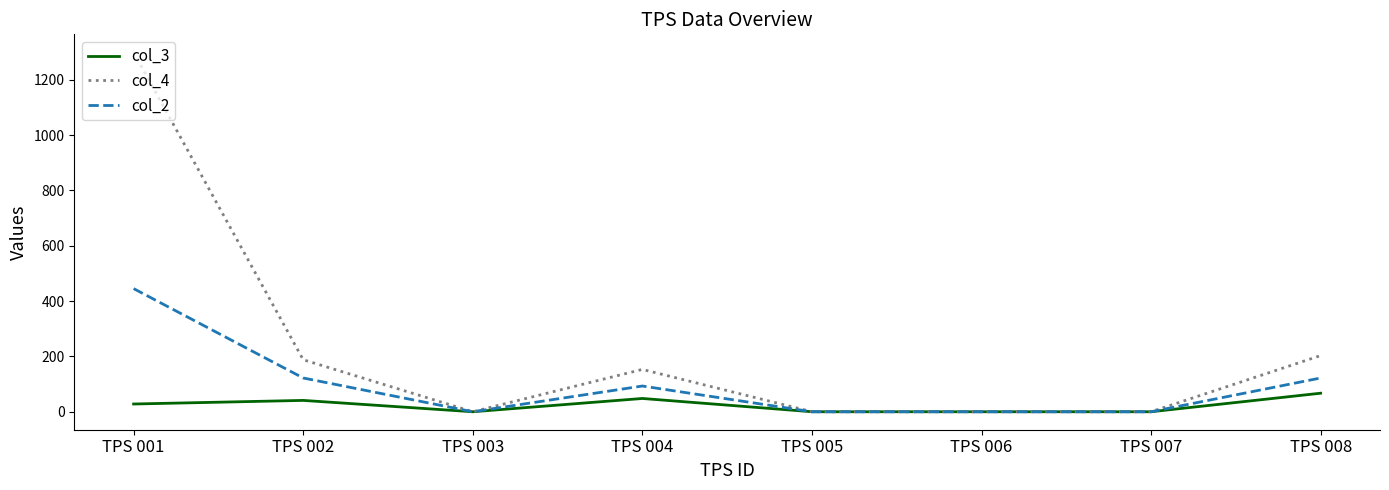

Does the chart have visible grid lines?

No